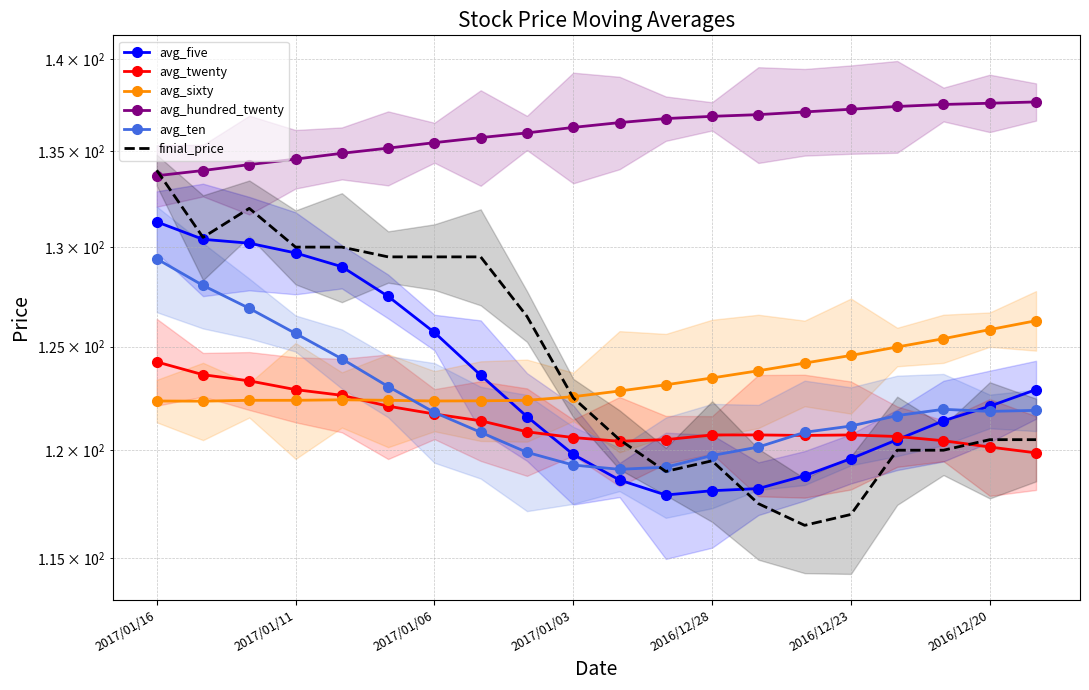

What is the approximate value of avg_twenty at 2016/12/28?

120.7